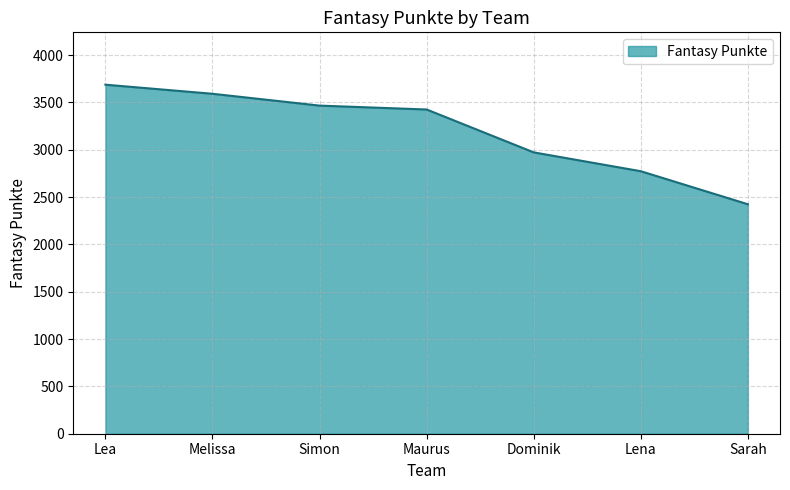

True or false: there are more than 1 points higher than both neighbors.

False